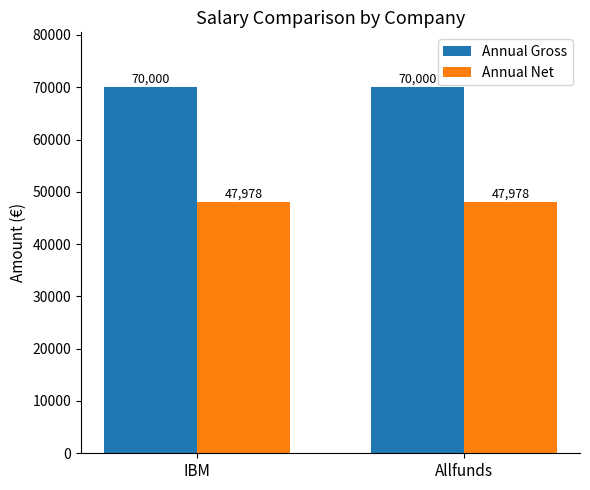

The value of Annual Net at IBM is 79658. True or false?

False